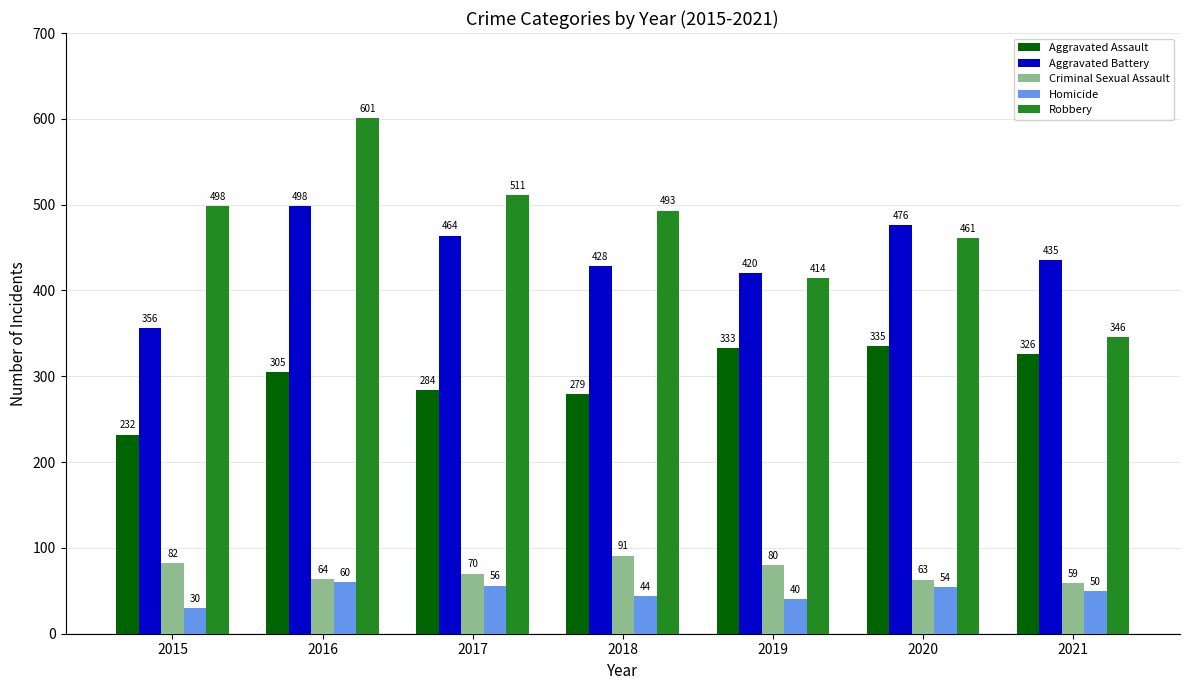

Read the Aggravated Battery value at 2021.

435